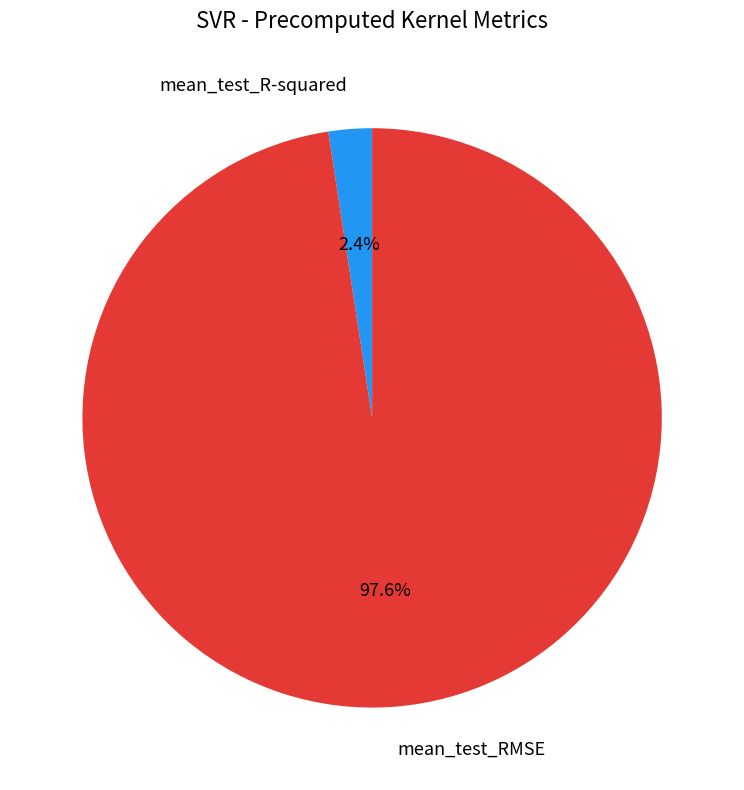

To the nearest percent, what is the difference between the largest and smallest slice percentages?

95%